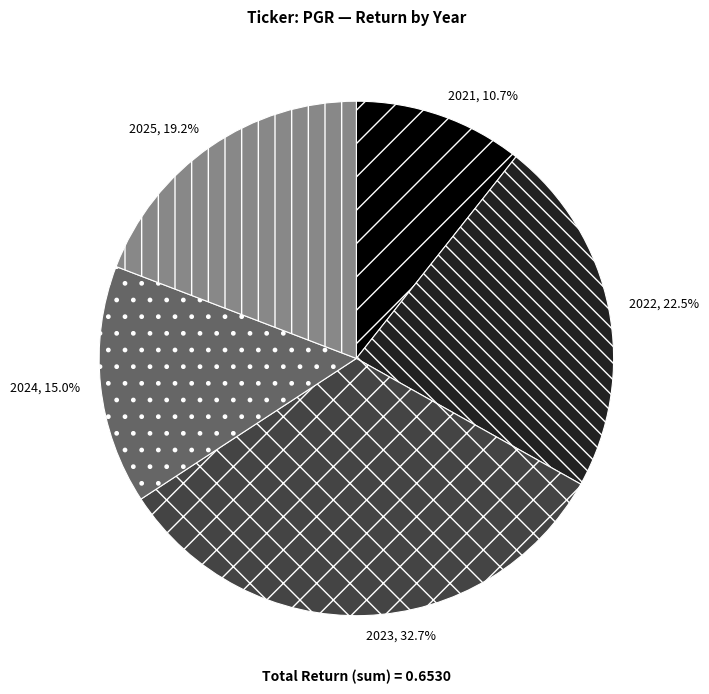

Does 2023 account for over 50% of the chart?

No